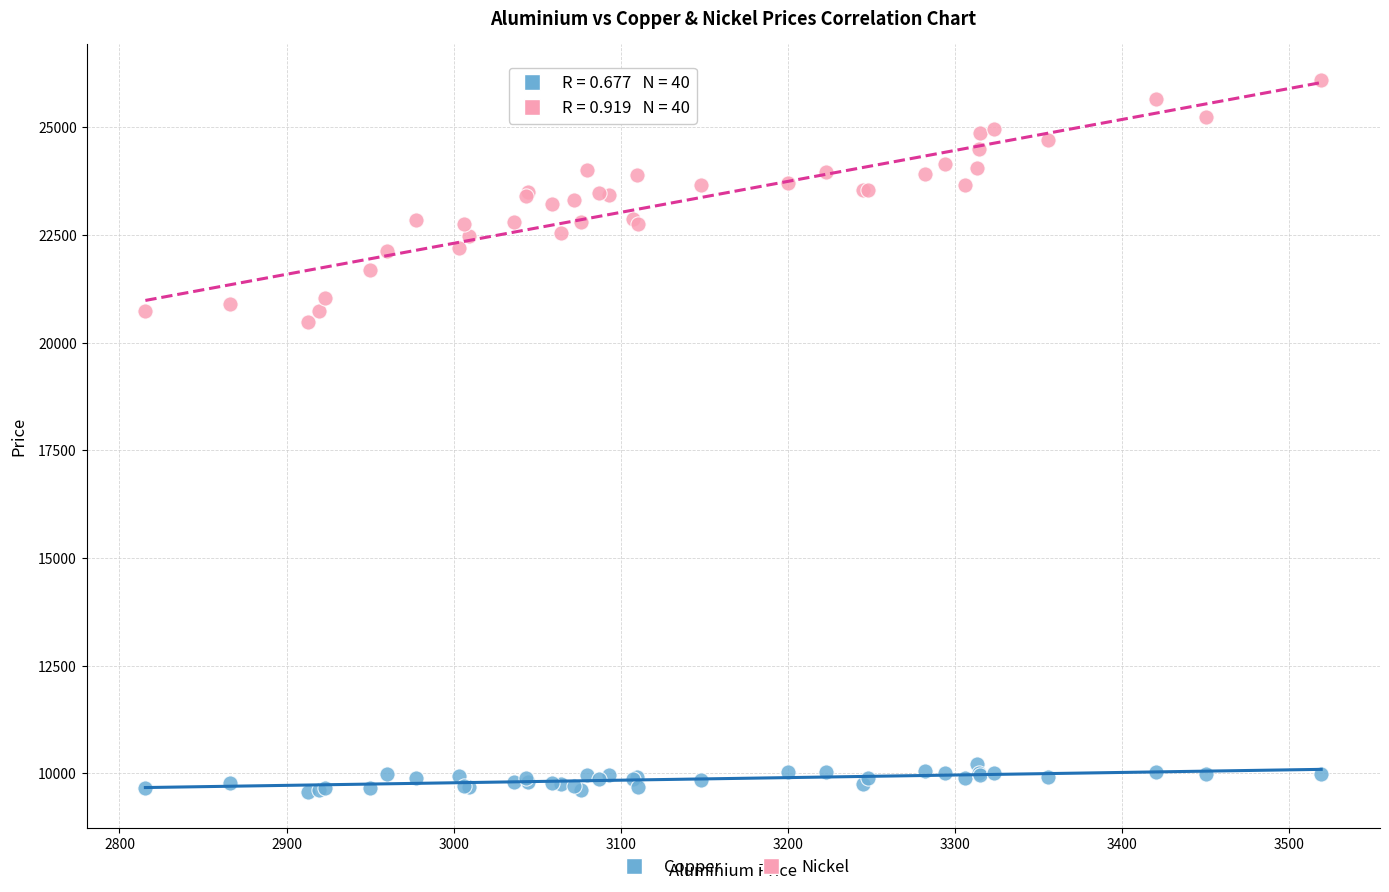

Across all series, what Y value is closest to 17835?

20480.0